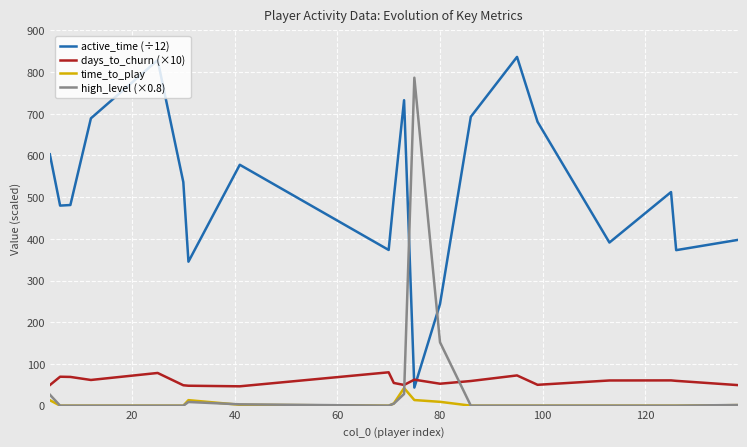

Does the chart have visible grid lines?

Yes